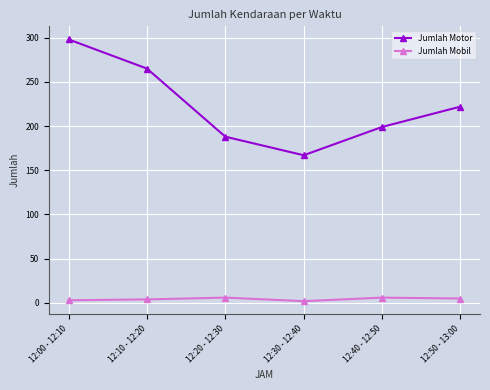

True or false: Jumlah Motor and Jumlah Mobil intersect in this chart.

False